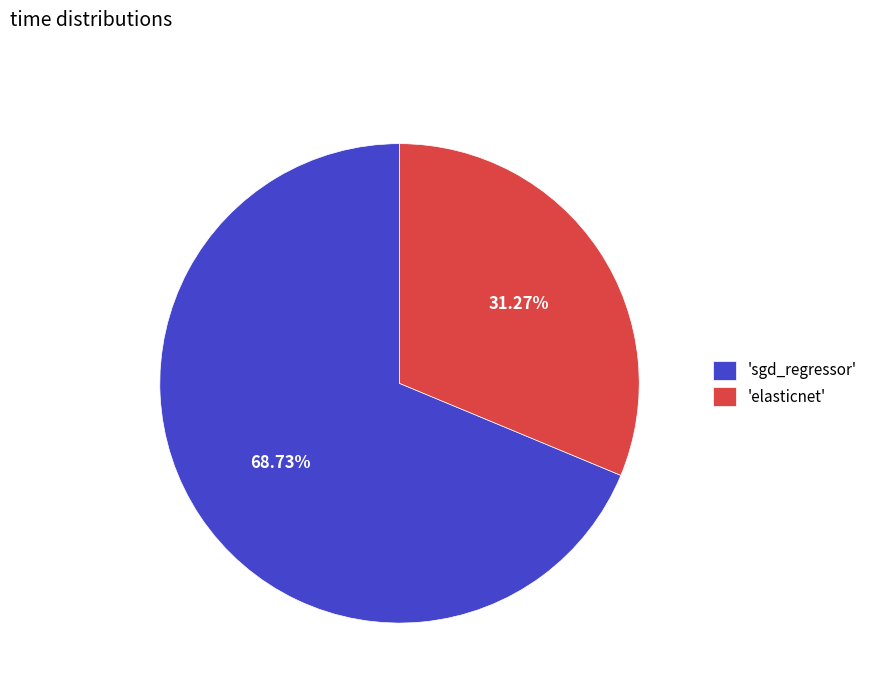

Rank the categories by value from lowest to highest.

'elasticnet', 'sgd_regressor'